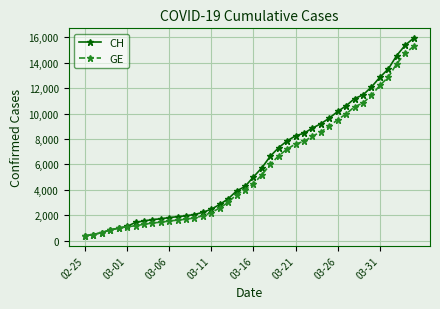

What is the value of the GE point at the 39th from the left?

14733